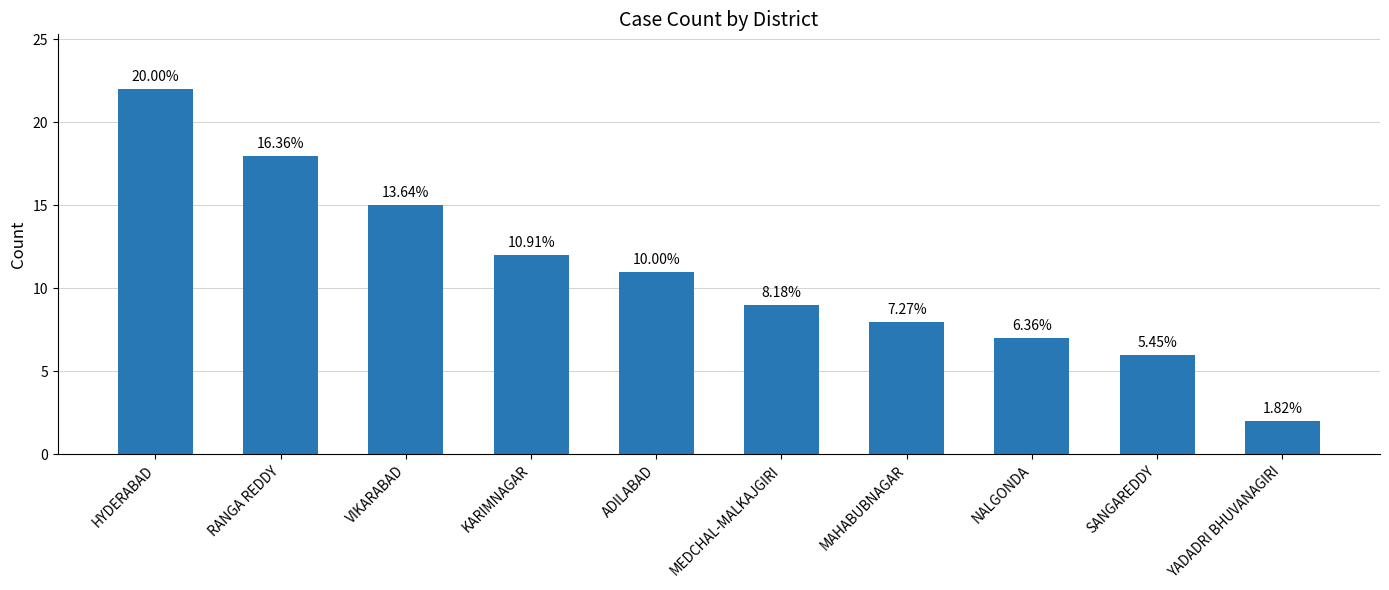

At which label is the value closest to 12?

KARIMNAGAR